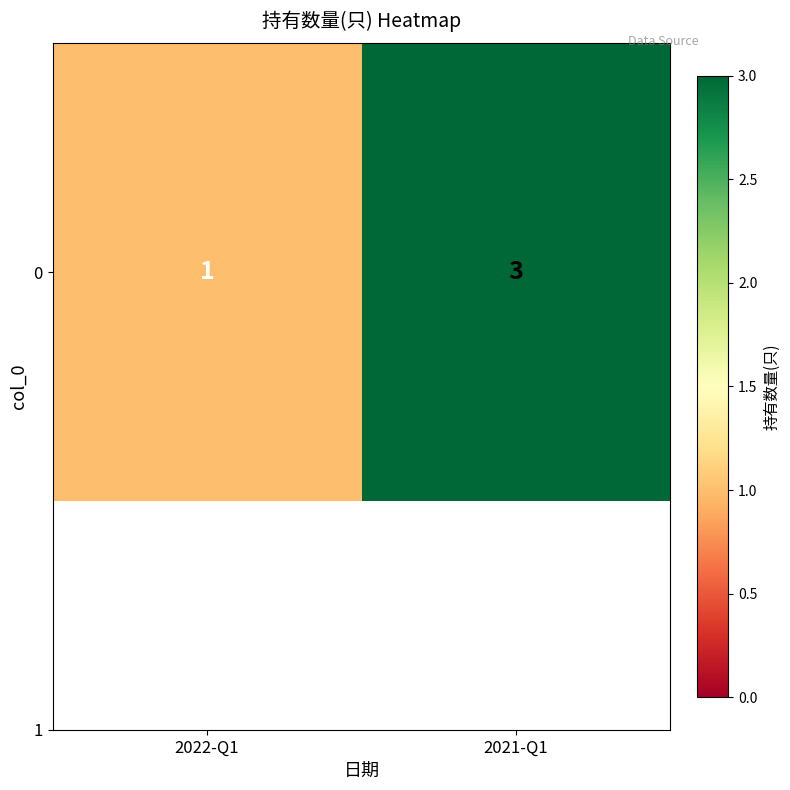

How many series are shown in this chart?

1